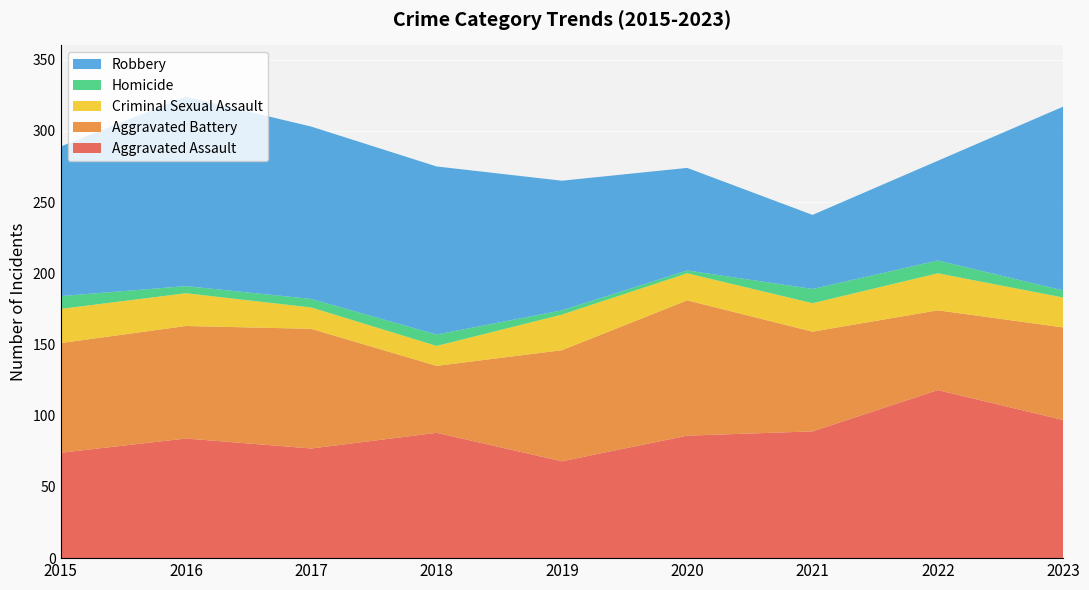

Reading left to right, list all the values displayed in this chart.

Aggravated Assault: 2015=74	2016=84	2017=77	2018=88	2019=68	2020=86	2021=89	2022=118	2023=97
Aggravated Battery: 2015=77	2016=79	2017=84	2018=47	2019=78	2020=95	2021=70	2022=56	2023=65
Criminal Sexual Assault: 2015=24	2016=23	2017=15	2018=14	2019=25	2020=19	2021=20	2022=26	2023=21
Homicide: 2015=9	2016=5	2017=6	2018=8	2019=3	2020=2	2021=10	2022=9	2023=5
Robbery: 2015=105	2016=133	2017=121	2018=118	2019=91	2020=72	2021=52	2022=70	2023=129